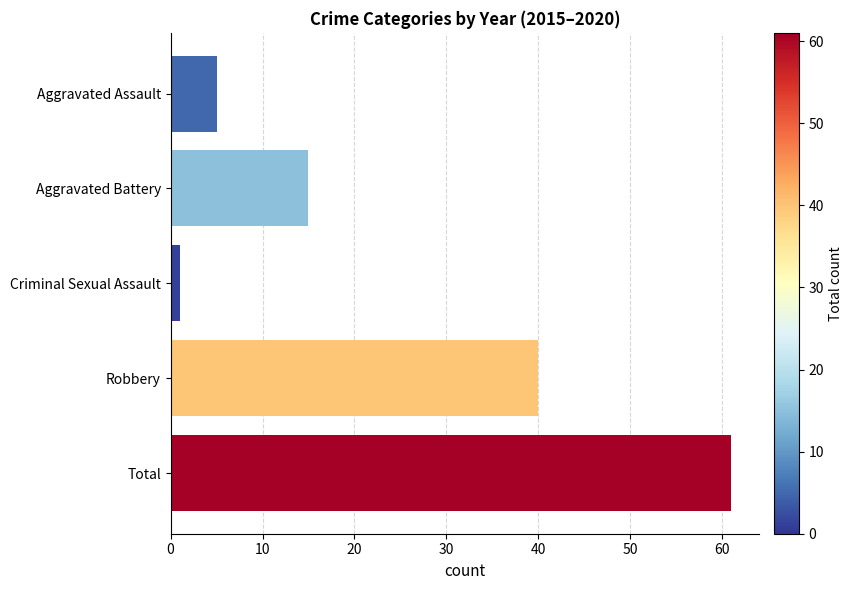

Is it true that the value at Aggravated Assault is 9?

False